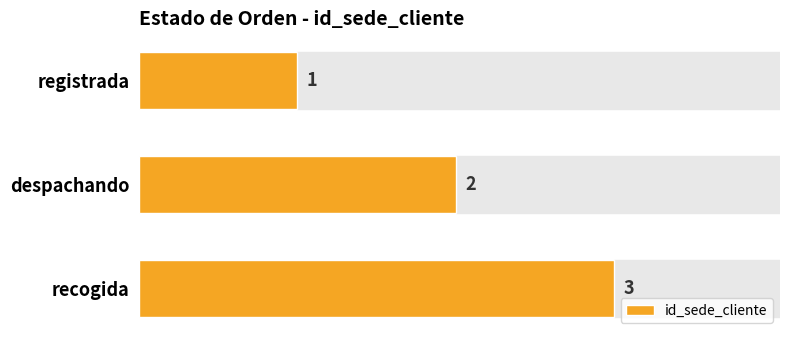

What is the sum of all values?

6